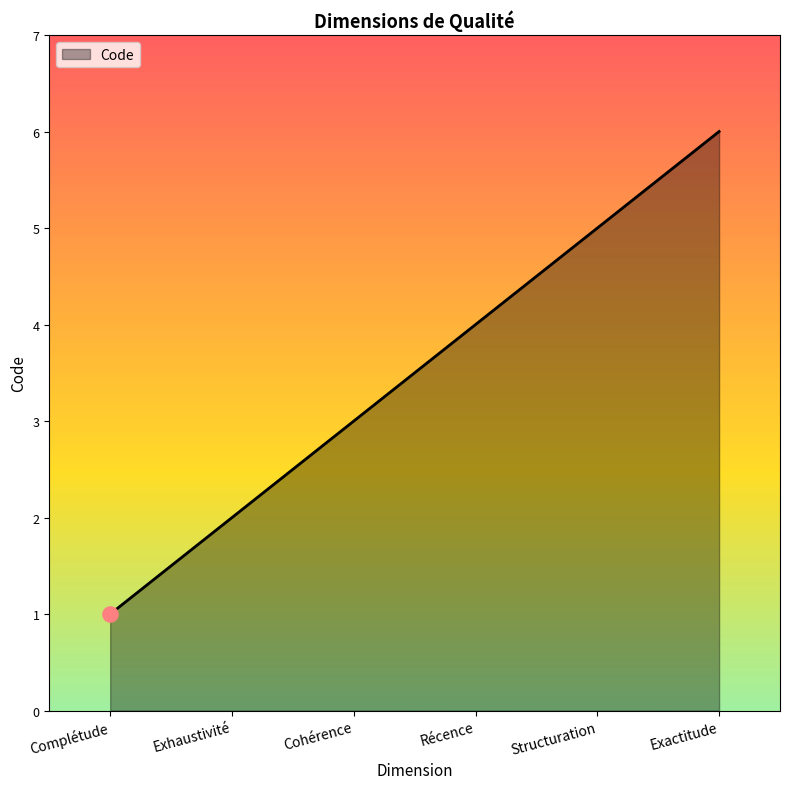

What is the ratio of the value at Structuration to the value at Exactitude?

0.8